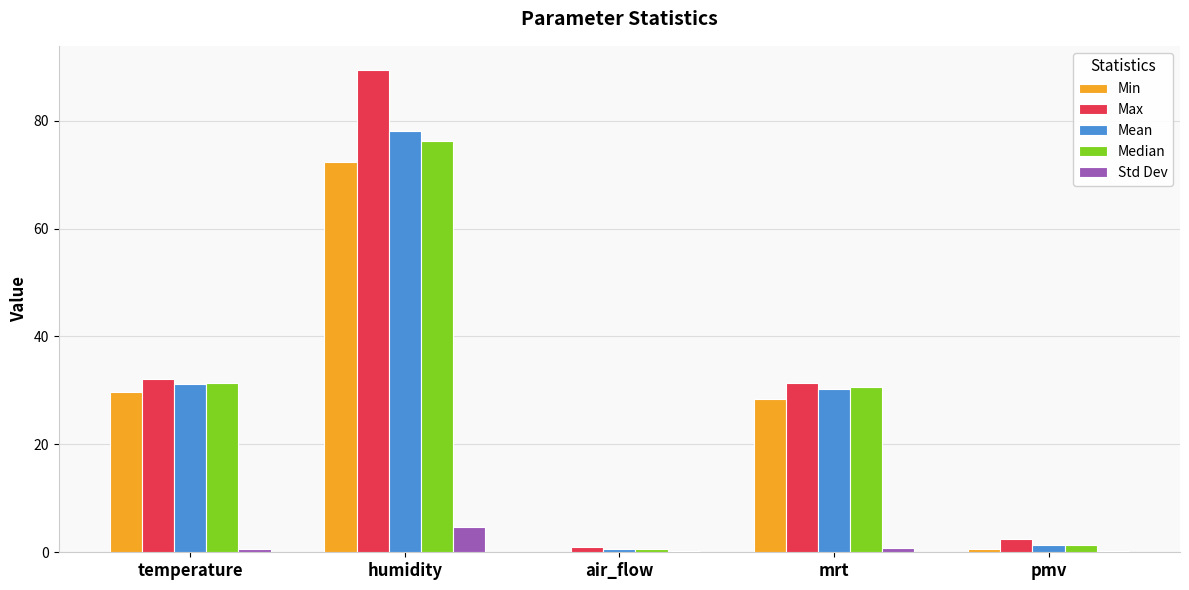

Read the Min value at humidity.

72.4